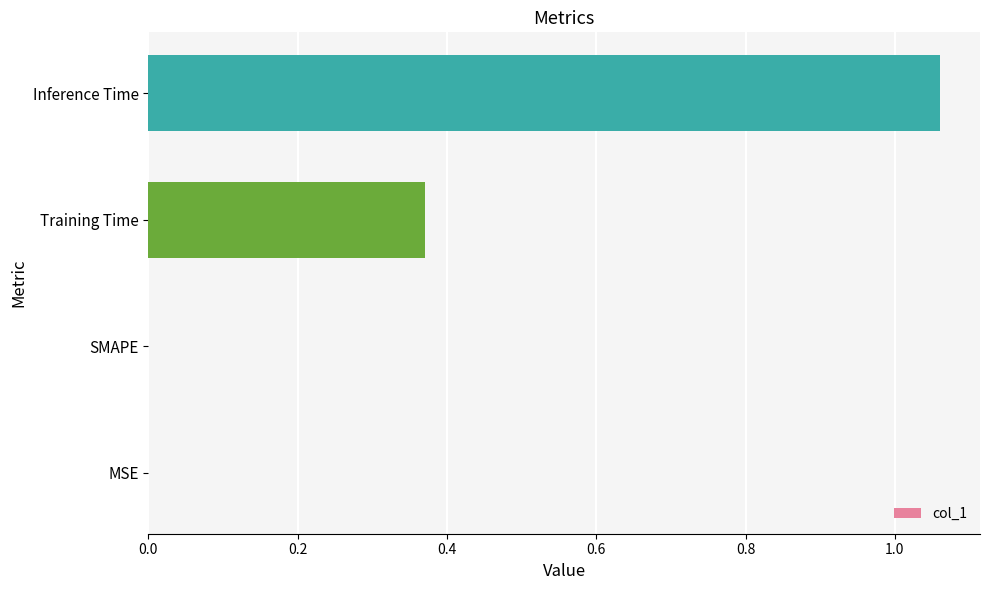

Between MSE and Inference Time, which is larger?

Inference Time